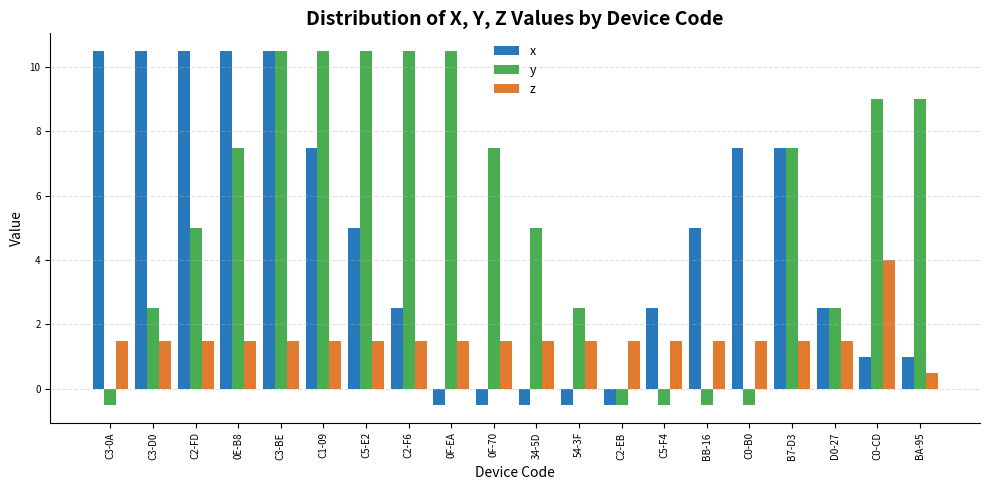

What is the average value of the y series?

5.4